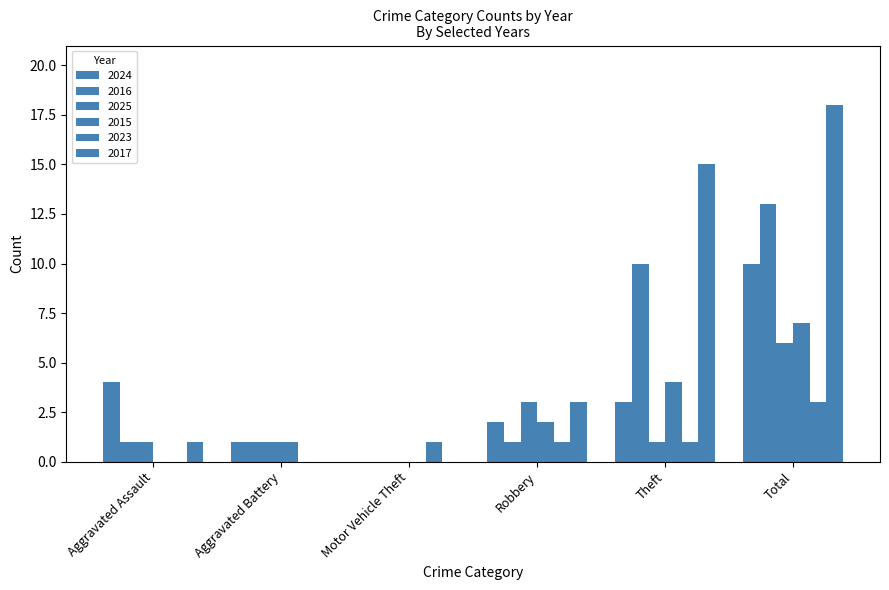

Which series has the largest range (max minus min)?

2017